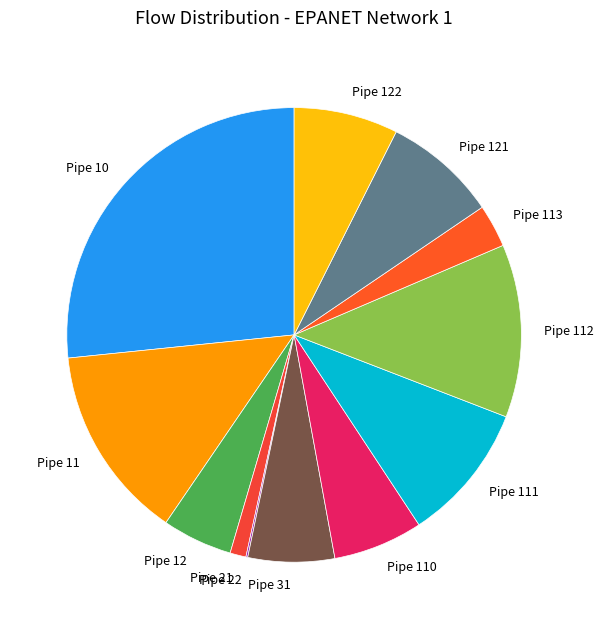

Which slice is the largest?

Pipe 10